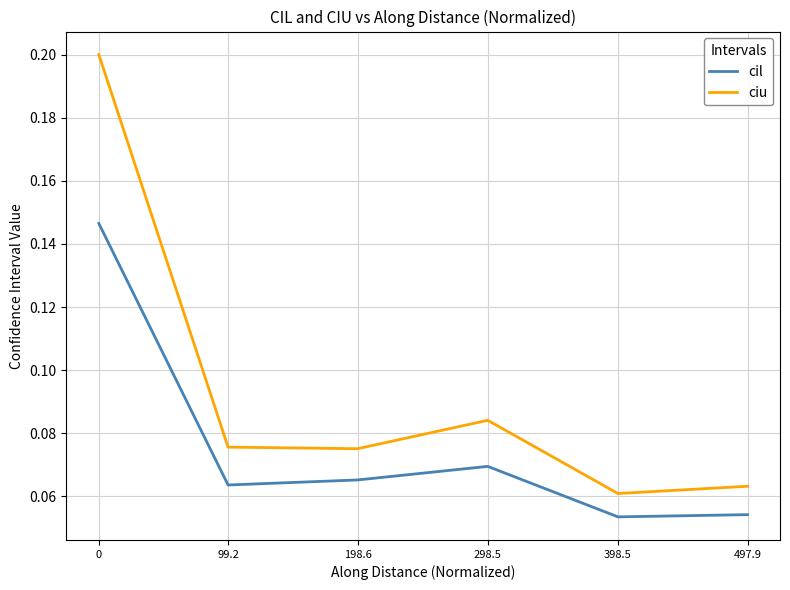

List the series in order of their overall mean, highest first.

ciu, cil